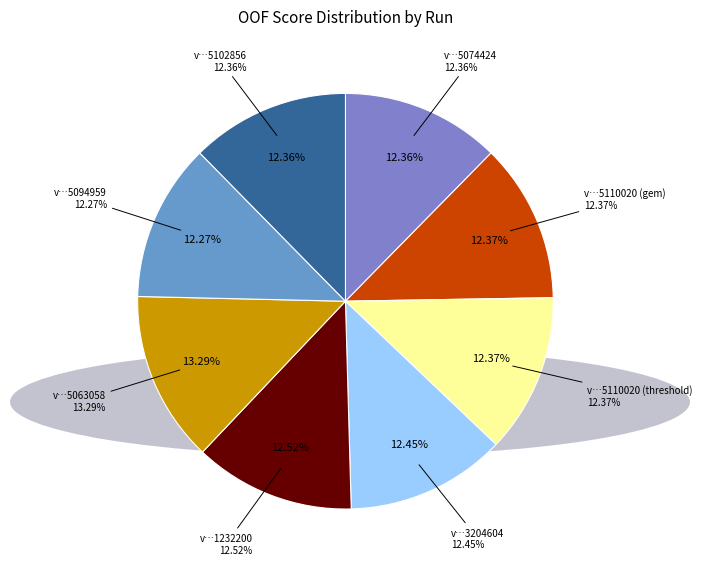

Combined, do v20240625094959 and v20240625102856 account for over 50%?

No